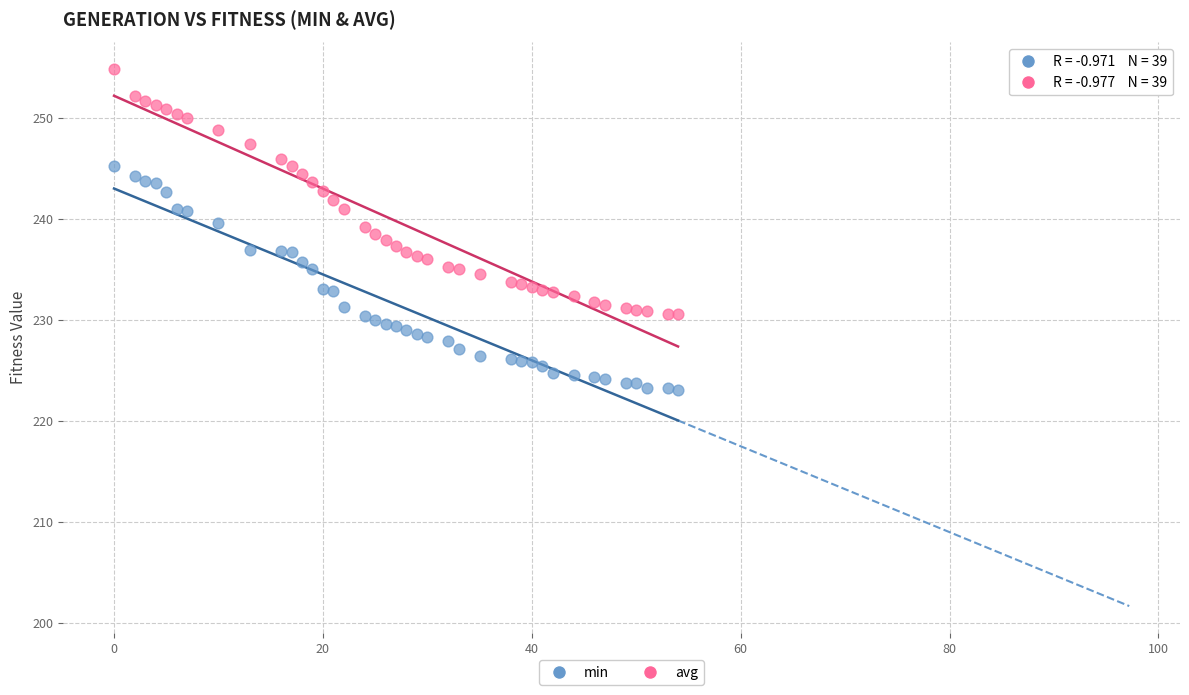

Which series has the widest spread of Y values?

avg